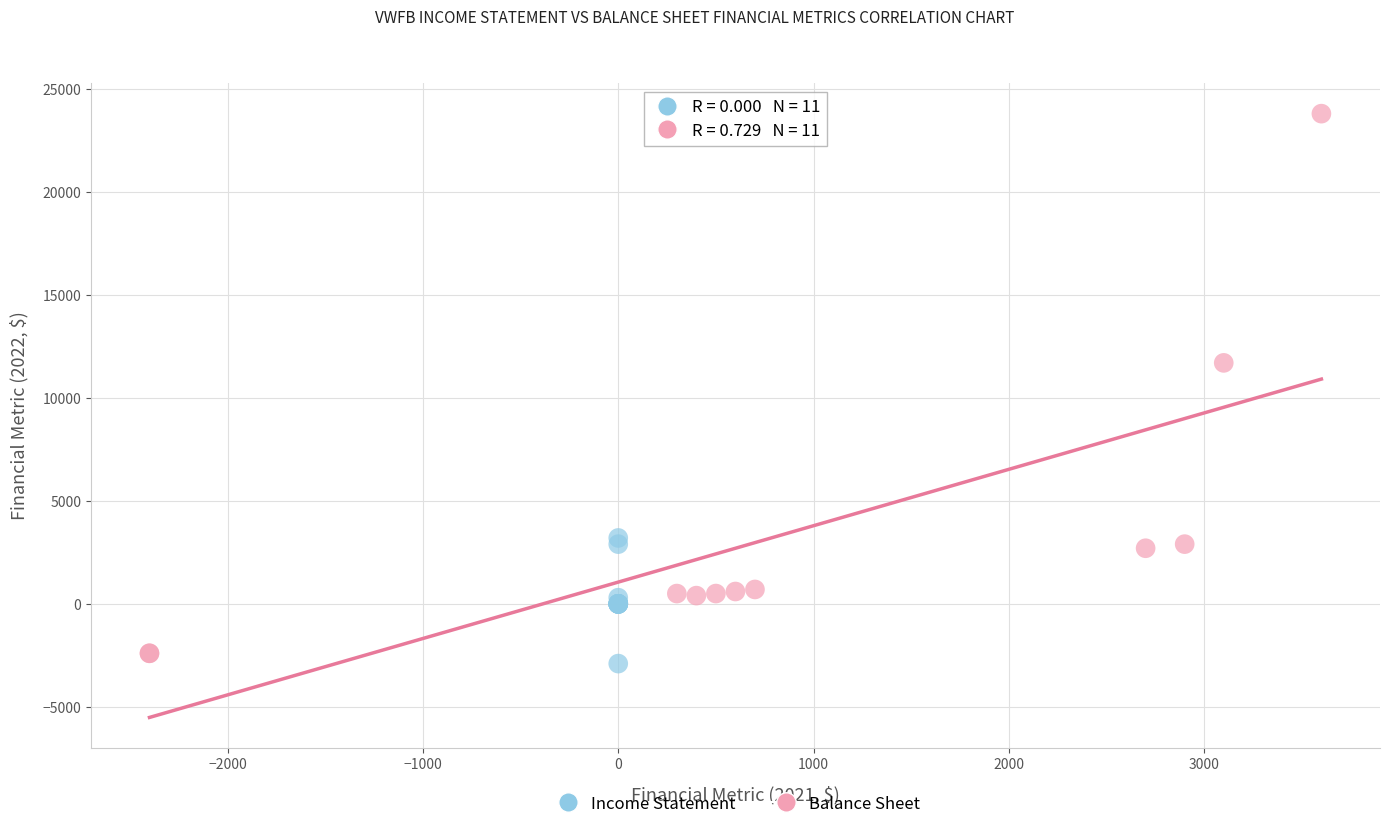

What are all the series names shown in the legend?

Income Statement, Balance Sheet